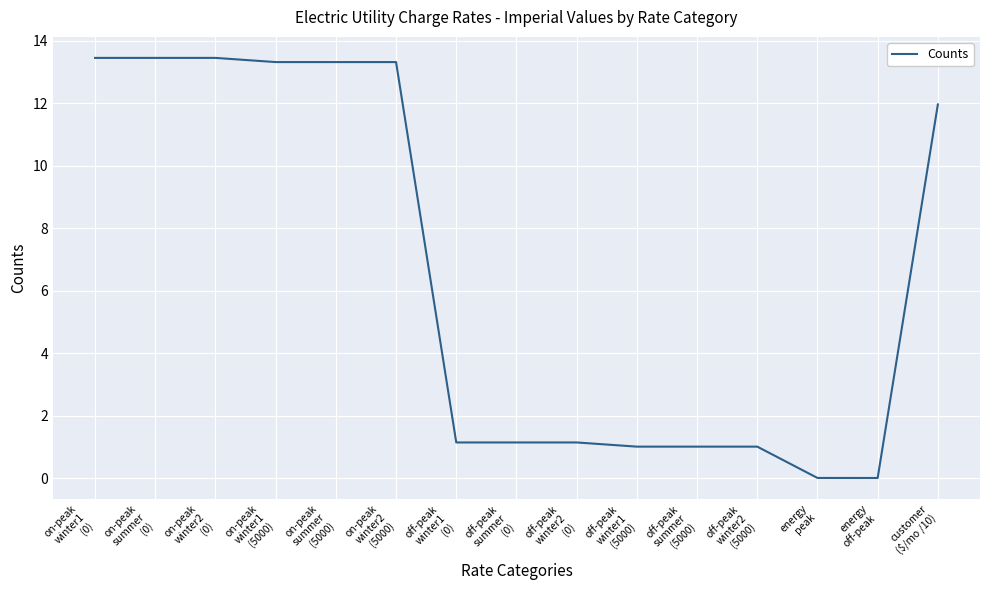

True or false: the data shows 8.5 at on-peak
winter1
(5000).

False